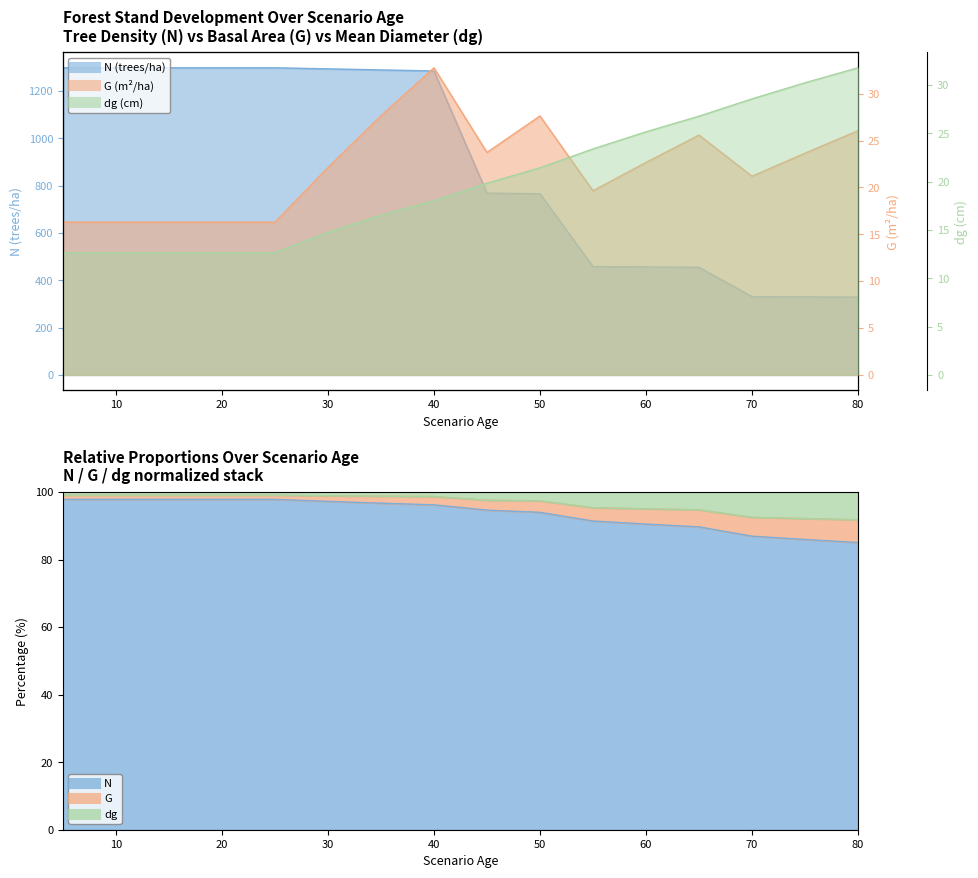

What is the spread (max minus min) of values at 10?

1285.4